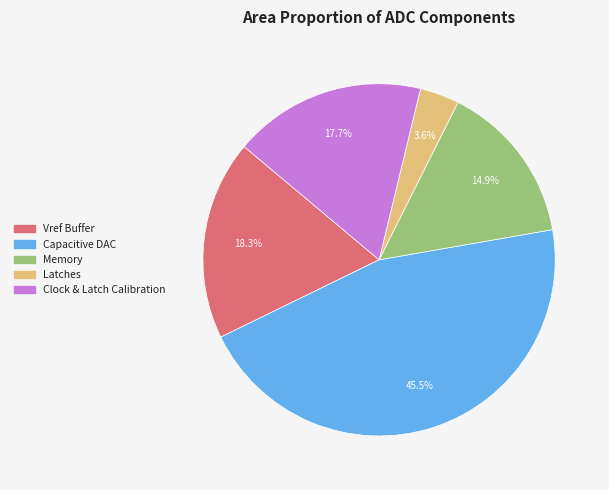

How many slices are in this pie chart?

5